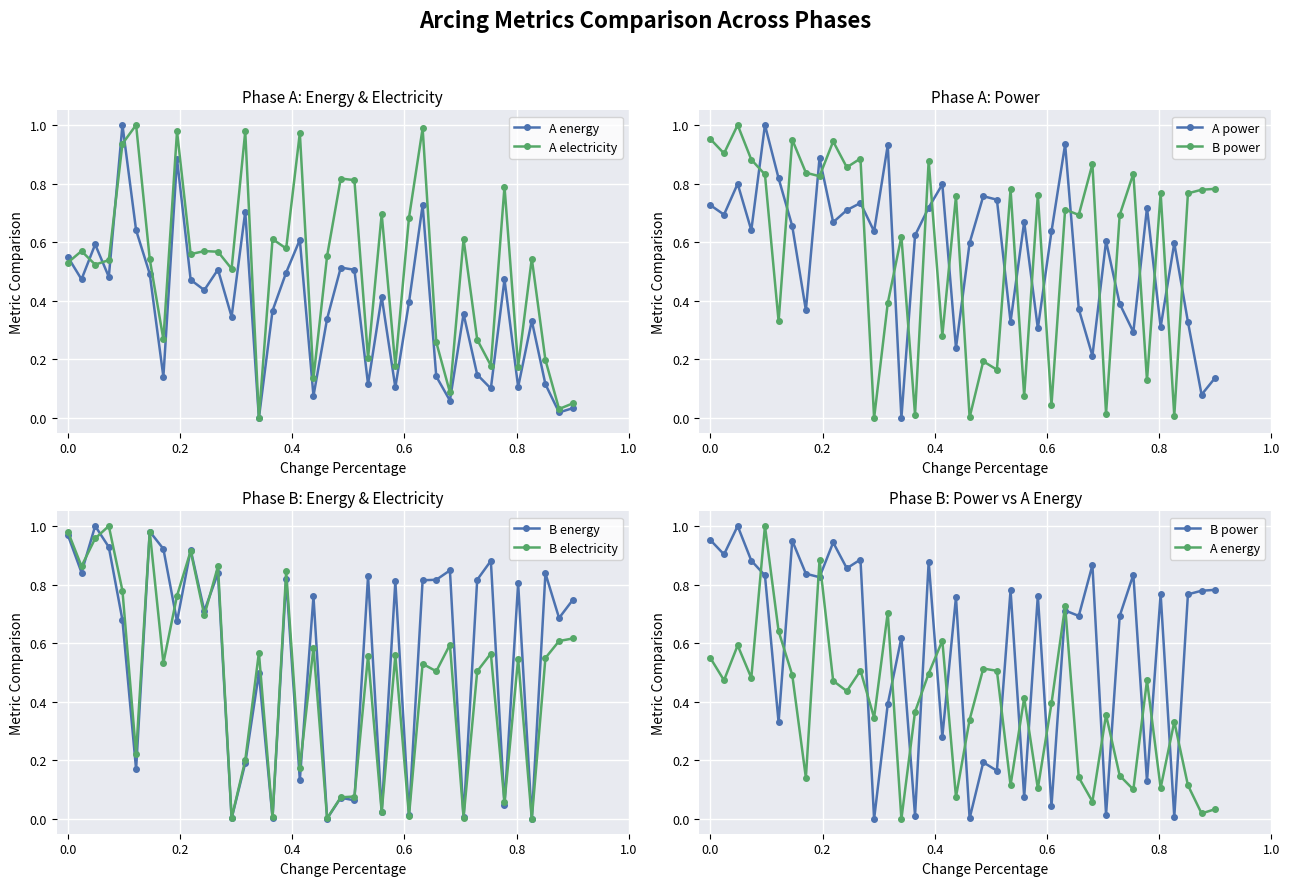

True or false: B electricity has more than 0 points higher than both neighbors.

True